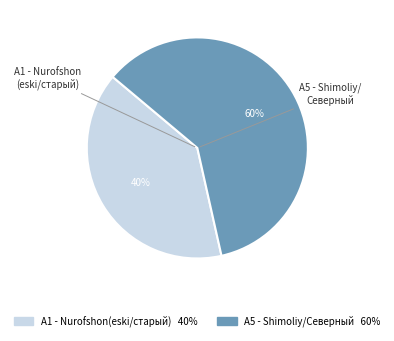

To the nearest percent, what portion does A5 - Shimoliy/Северный represent?

60%